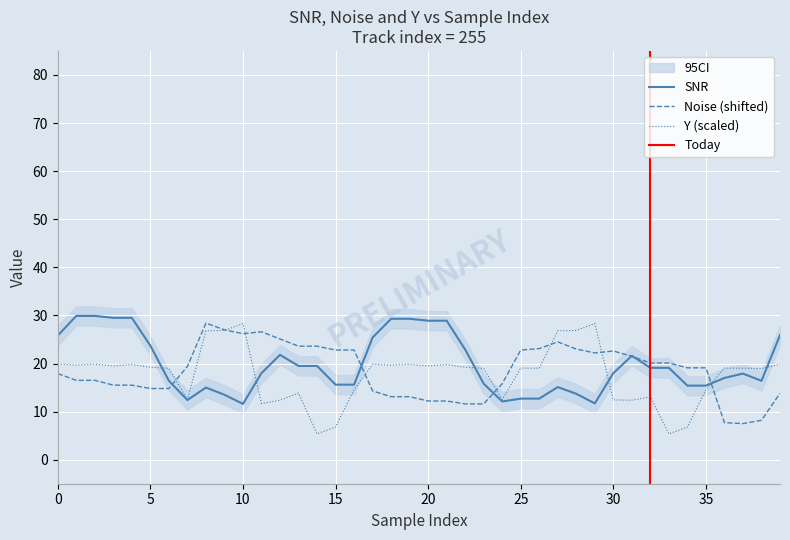

Between 29 and 32, which series saw the biggest shift?

Y